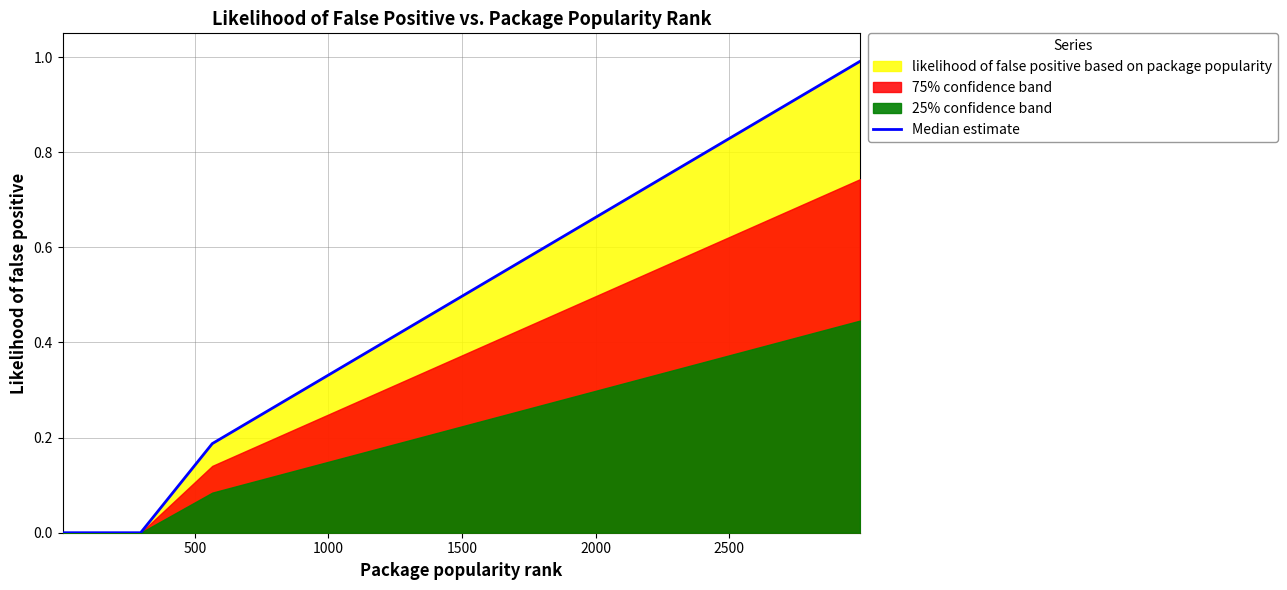

What is the value of the 13th point from the left?

0.4